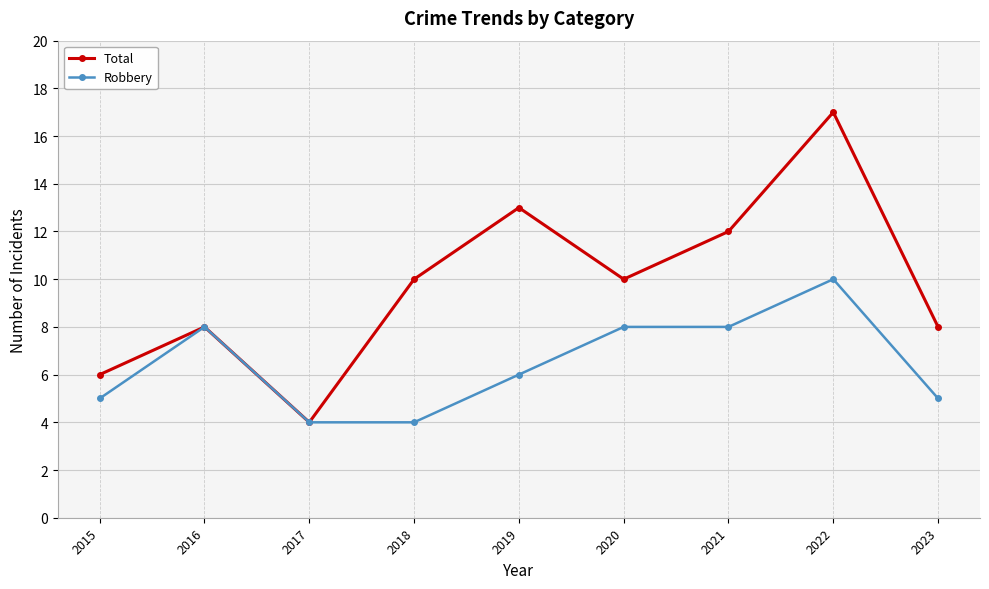

How many data points in Total are less than 10?

4